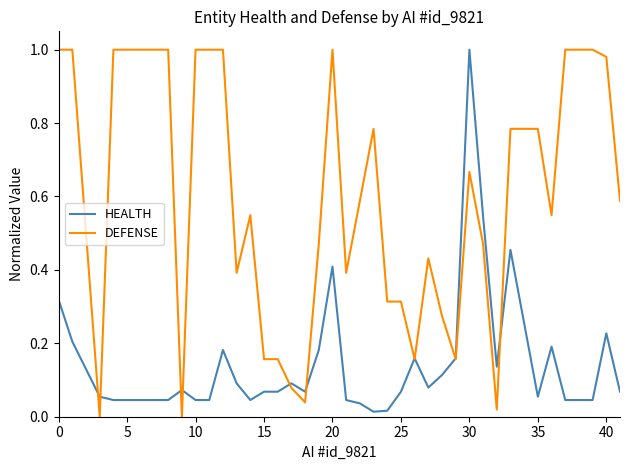

Which series has the largest total across all categories?

DEFENSE